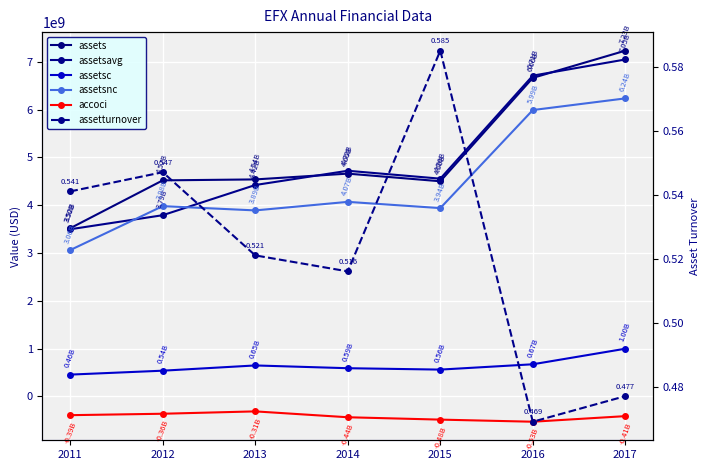

Between 2011 and 2013, which series saw the biggest shift?

assets